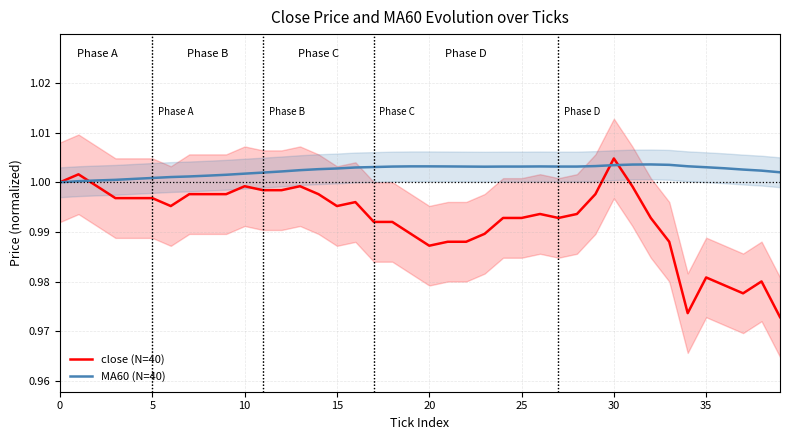

True or false: MA60 (N=40) has more than 1 interior local peaks.

True